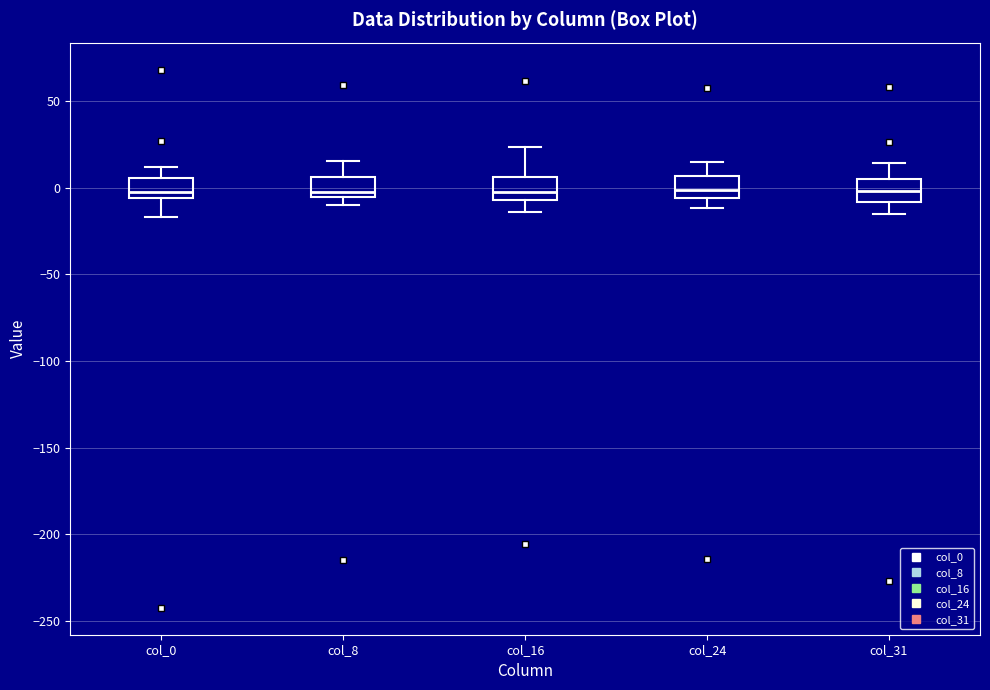

Where is the lower edge of the box for col_0 on the y-axis? The values are not printed on the chart, so give them approximately, as read against the axis.

-5